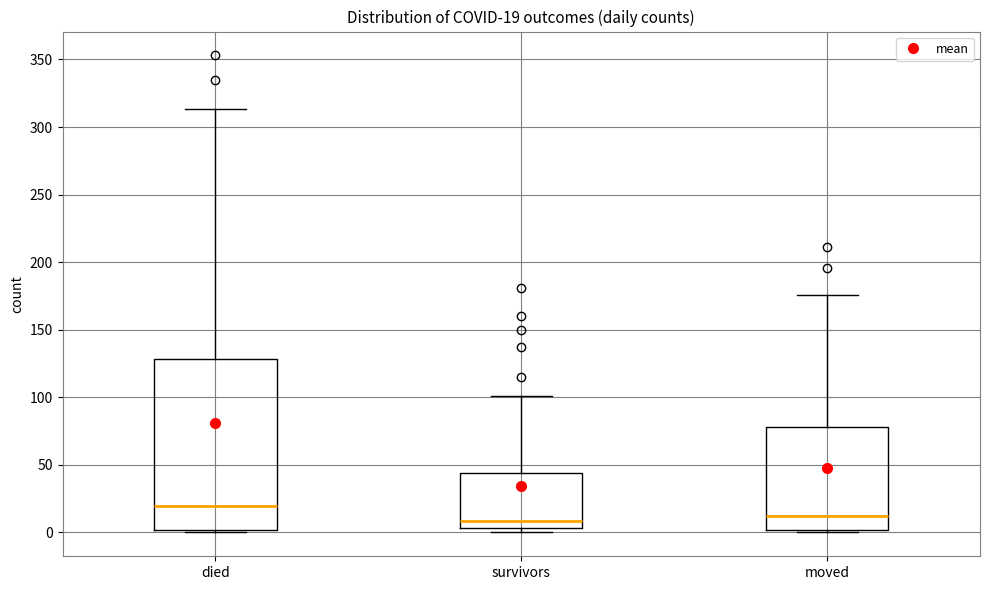

Which box is the tallest, from its lower edge to its upper edge?

died